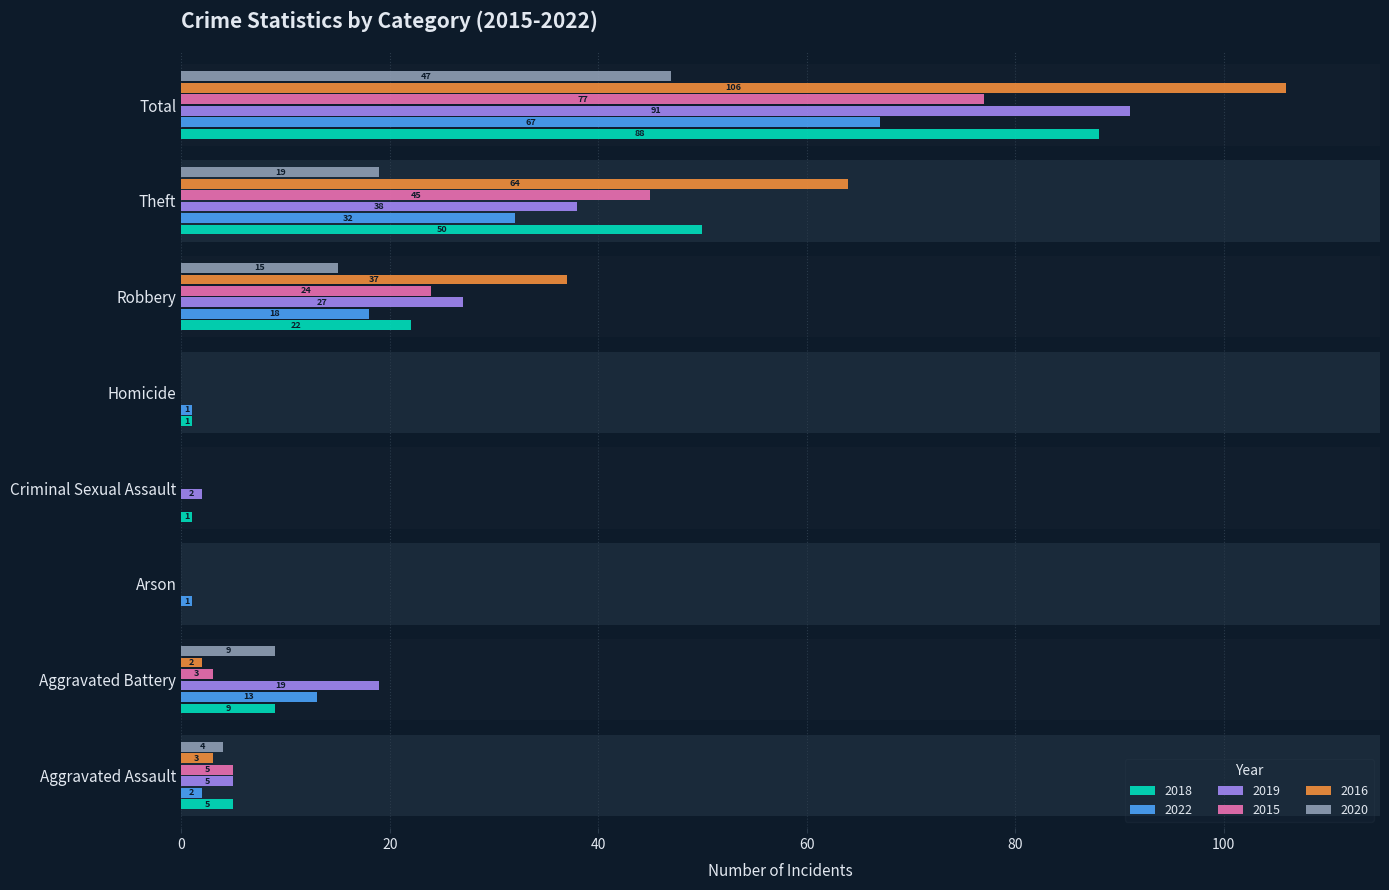

Rank the series by their maximum value, from highest to lowest.

2016, 2019, 2018, 2015, 2022, 2020